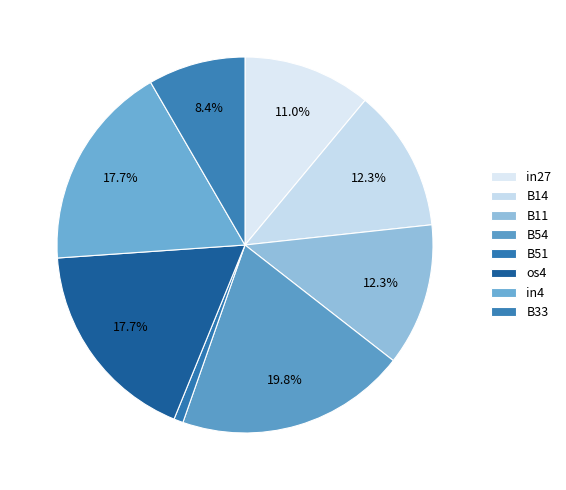

Count the number of slices in the pie.

8